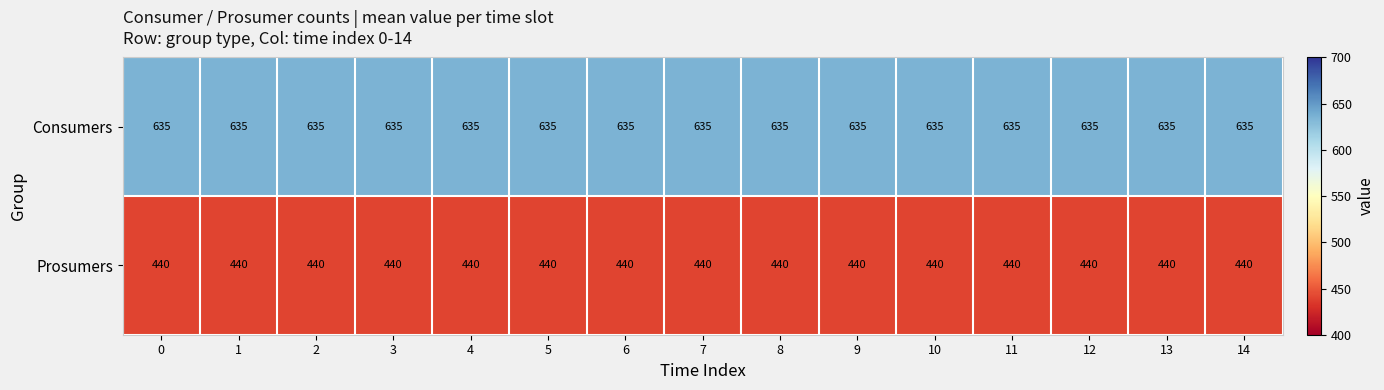

What is the maximum value for Consumers?

635